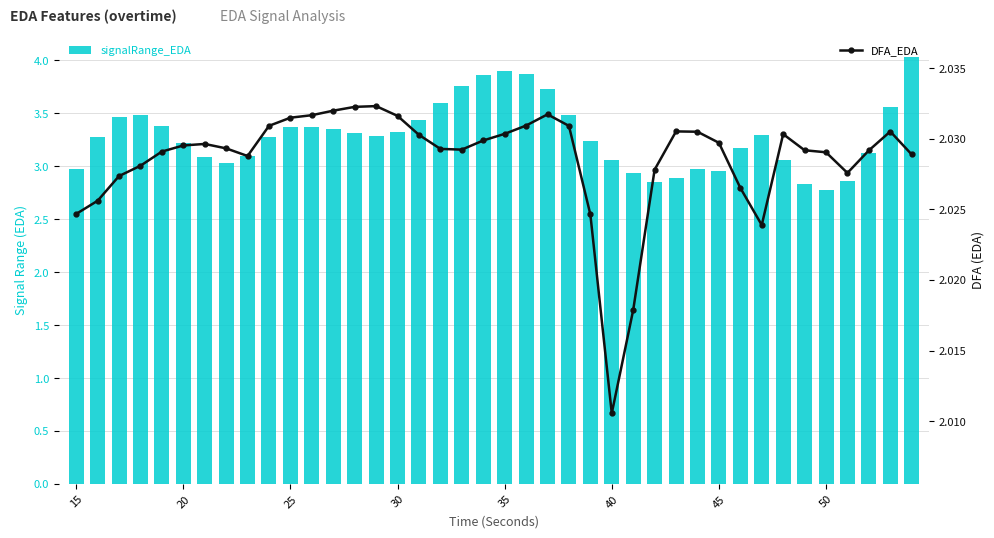

Rank the series by their average value, from highest to lowest.

signalRange_EDA, DFA_EDA